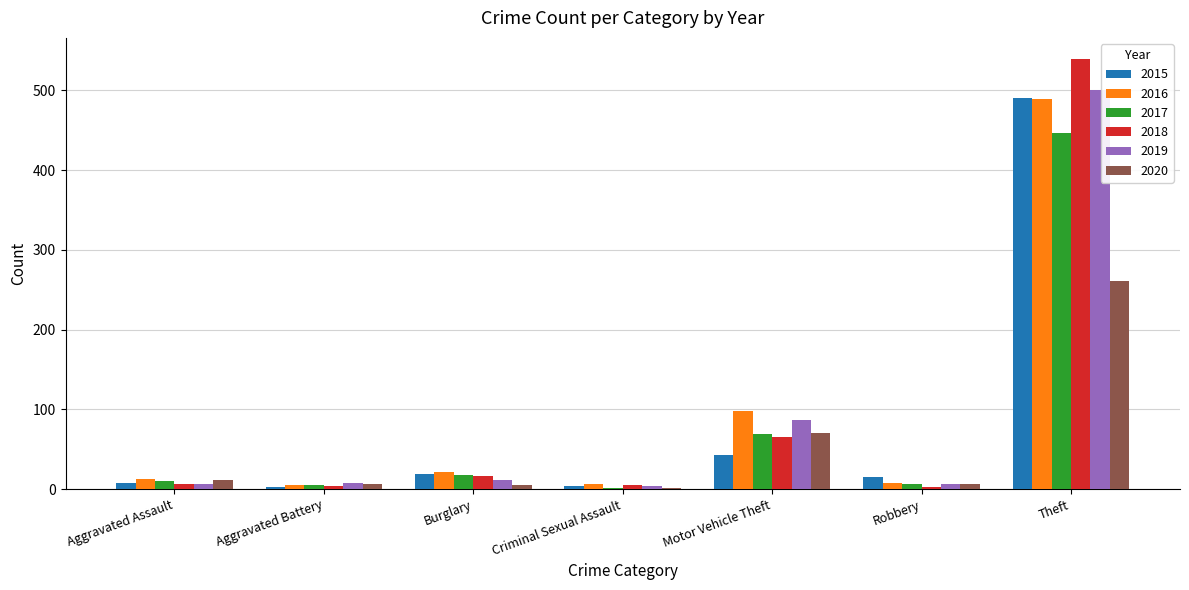

The value of 2019 at Motor Vehicle Theft is 87. True or false?

True